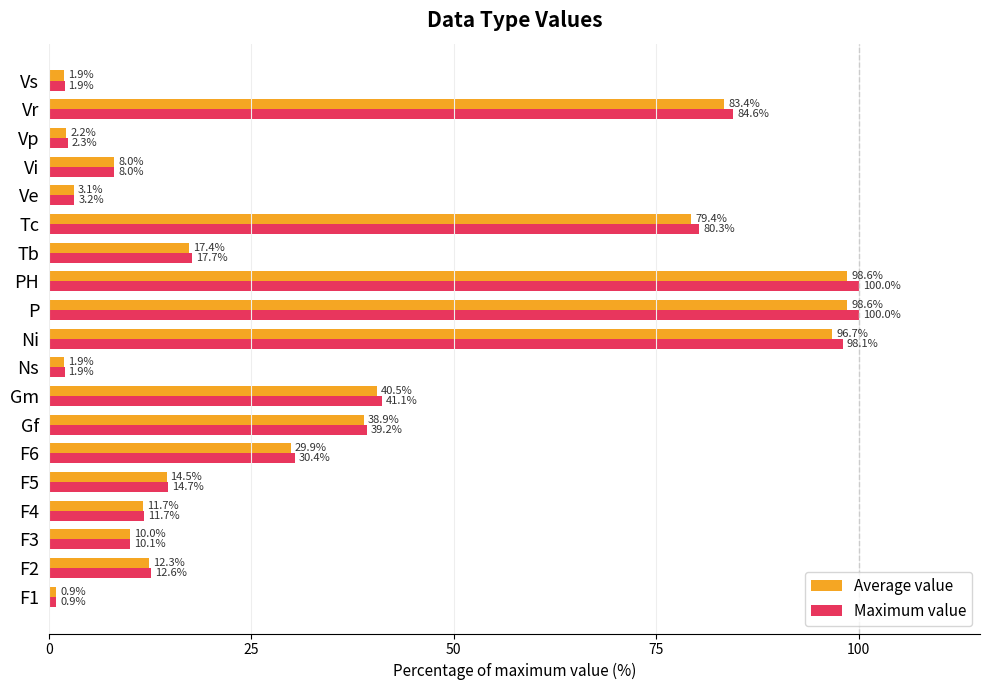

Rank the series by their maximum value, from highest to lowest.

Maximum value, Average value